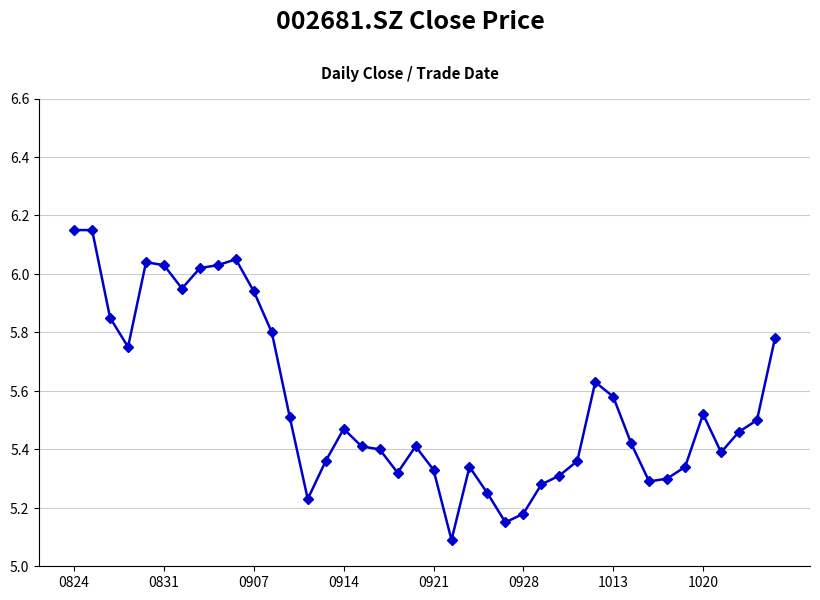

What is the difference between the maximum and minimum values?

1.1